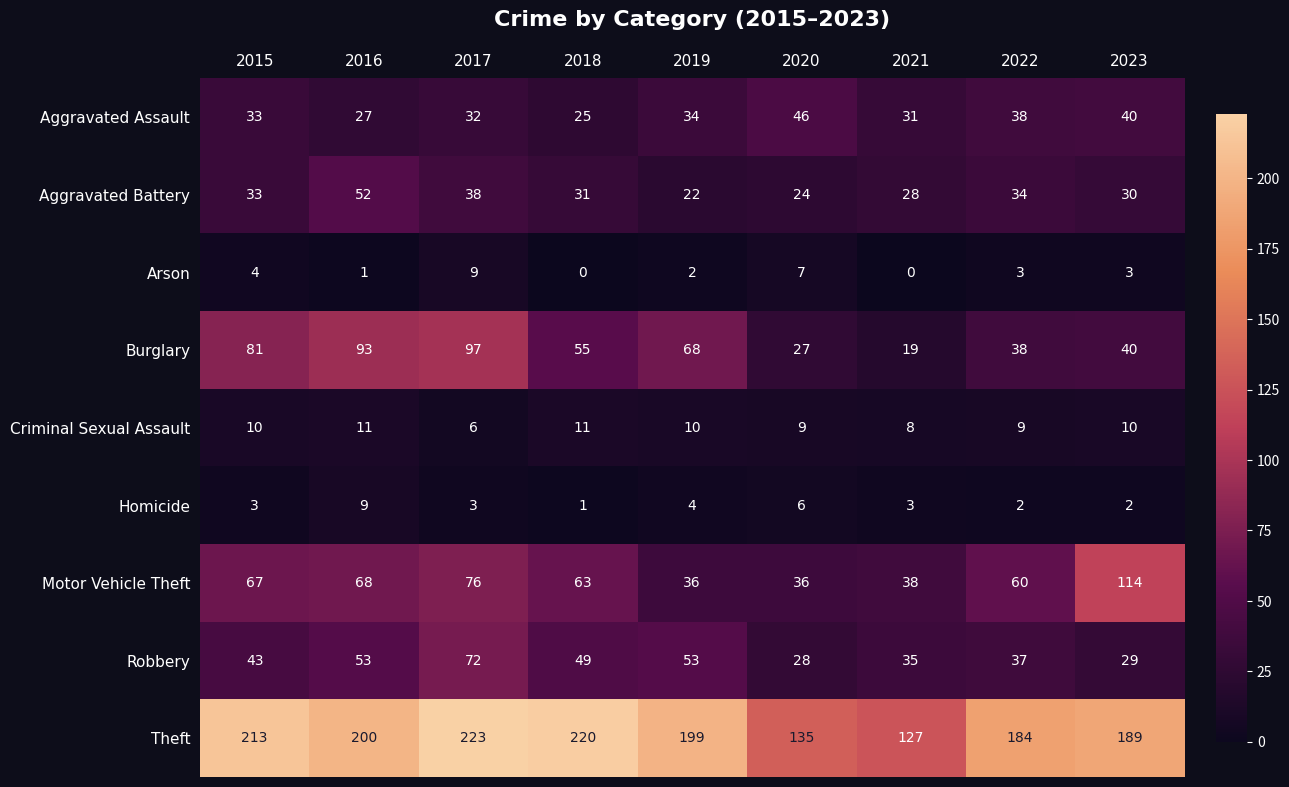

The value of Homicide at 2022 is 1. True or false?

False